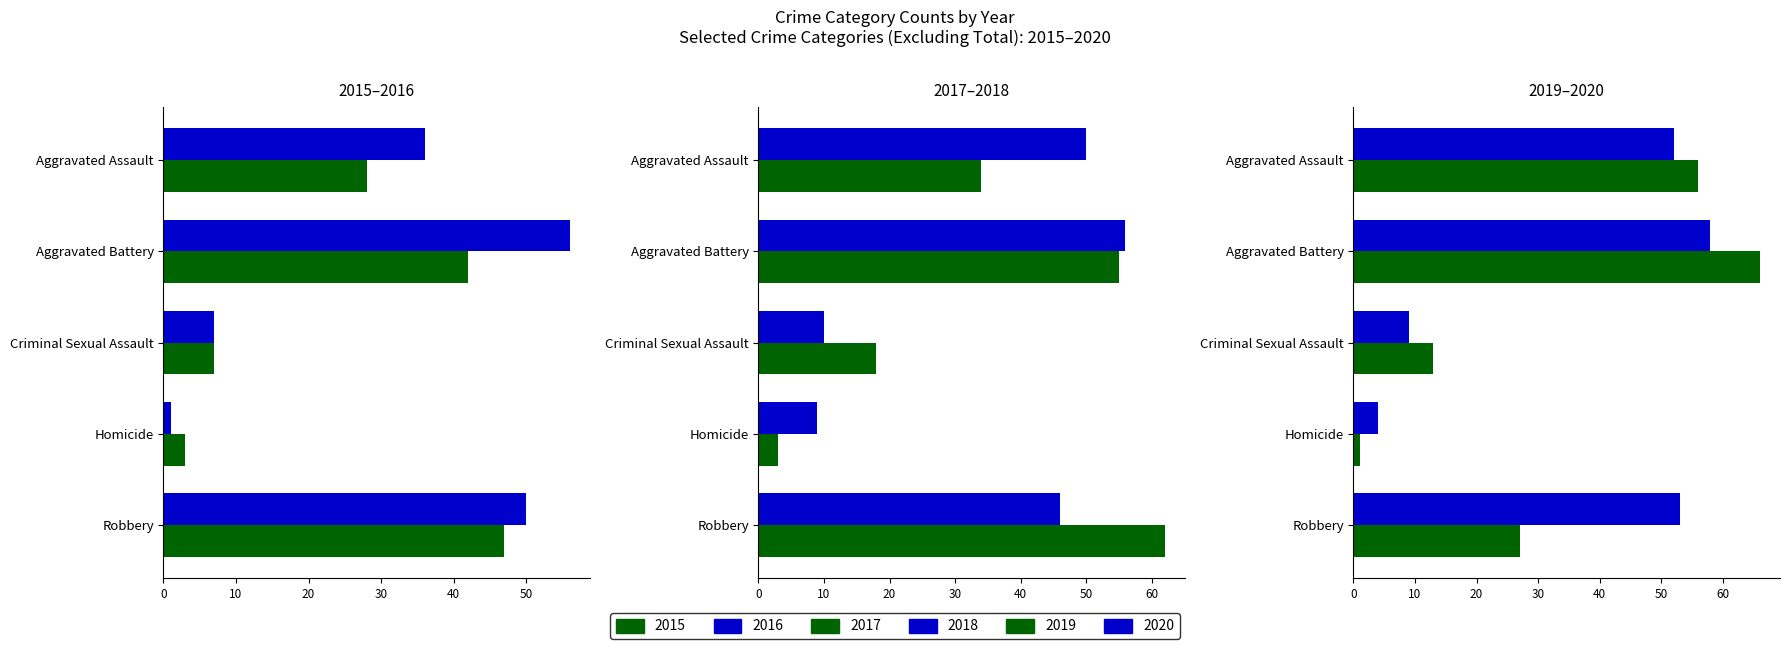

At how many categories does at least one series exceed 45?

3